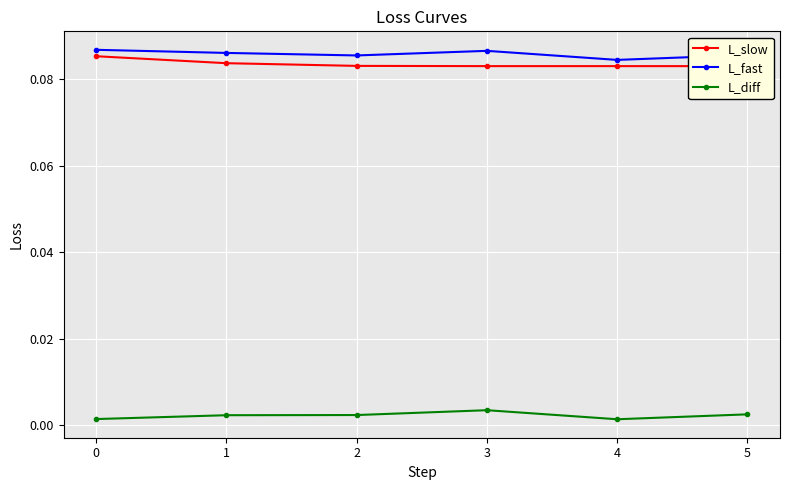

True or false: L_diff and L_slow cross at least once.

False